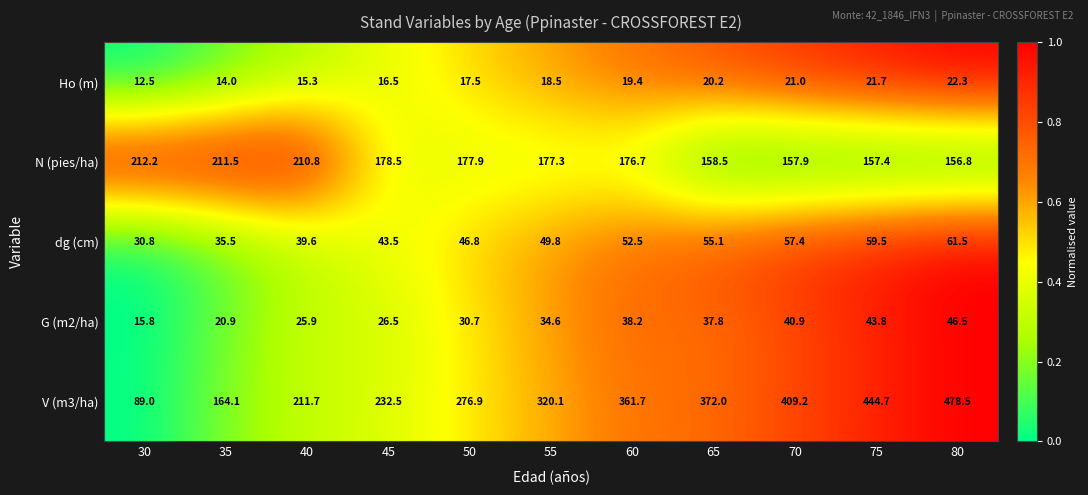

At which label is N (pies/ha) closest to 184?

45